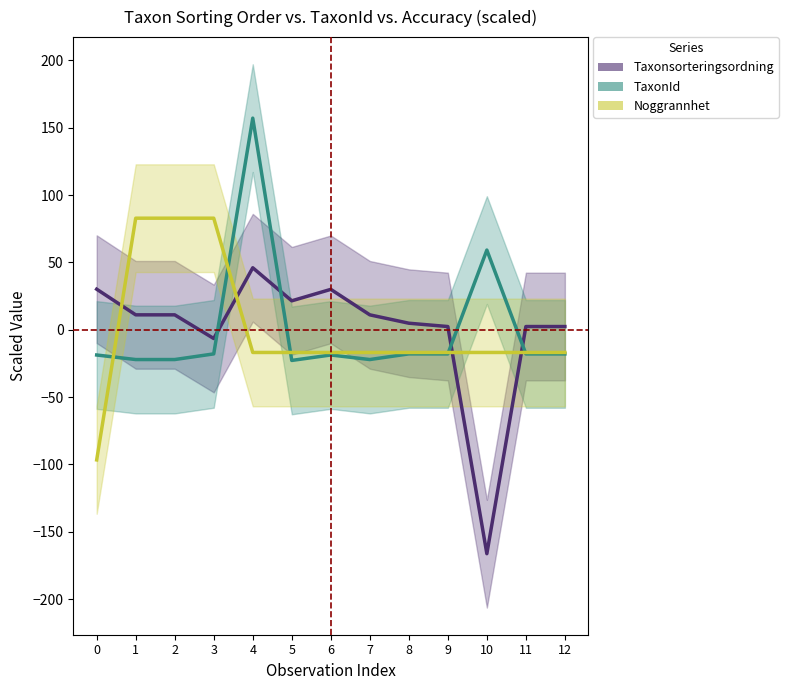

Between 1 and 8, which series saw the biggest shift?

Noggrannhet